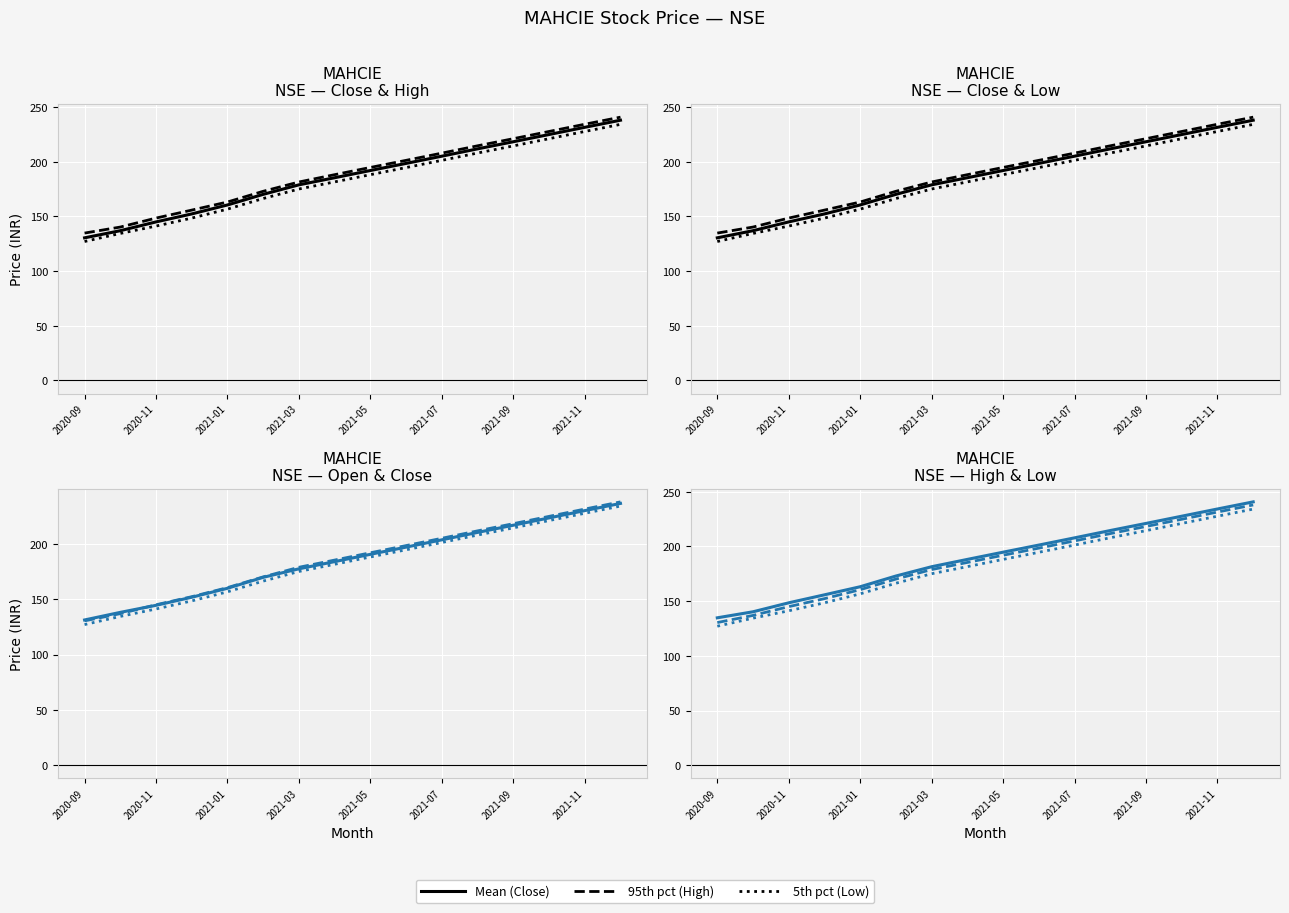

Which has a higher value, 2021-01 or 2021-11?

2021-11